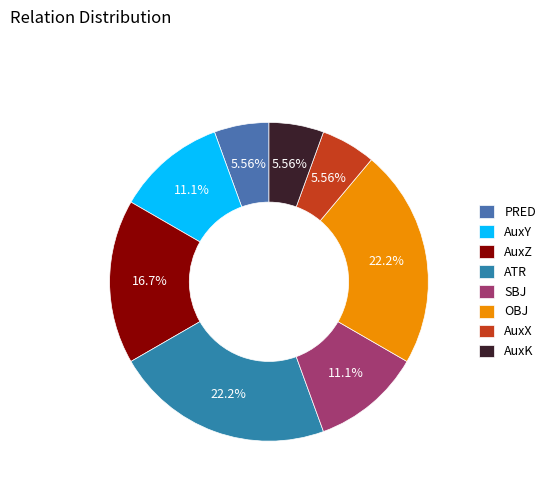

Which category has the smallest portion of the pie?

PRED